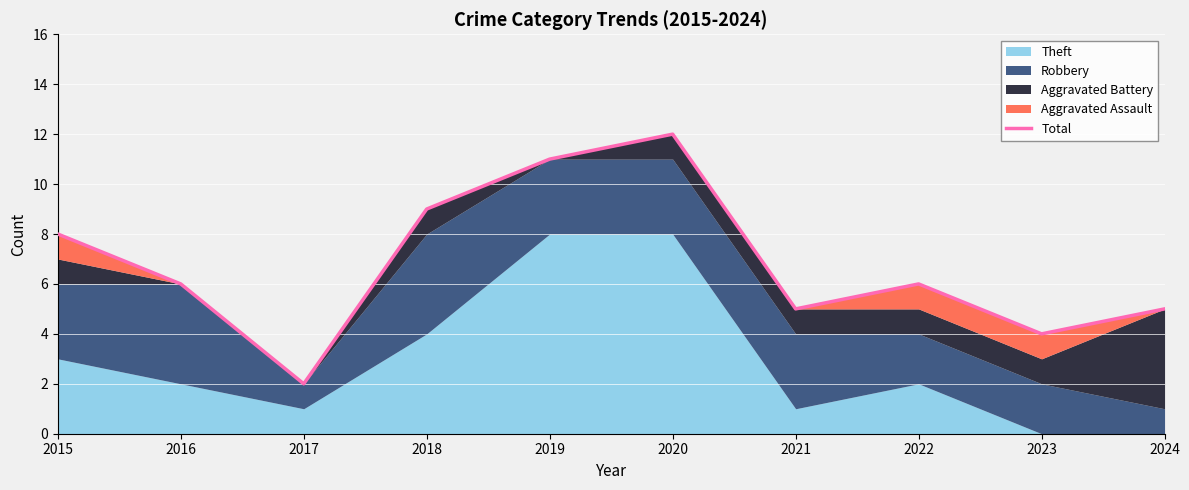

List the labels in order of value, largest first.

2020, 2019, 2018, 2015, 2016, 2022, 2021, 2024, 2023, 2017